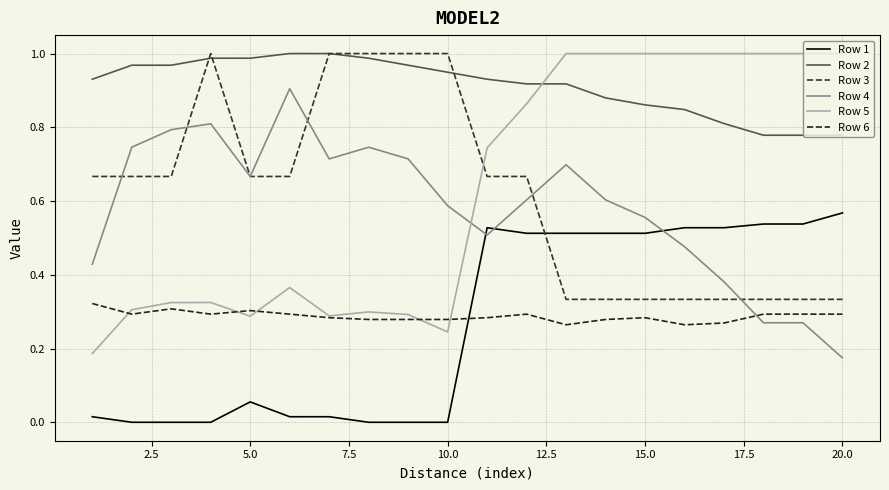

What are all the series names shown in the legend?

Row 1, Row 2, Row 3, Row 4, Row 5, Row 6